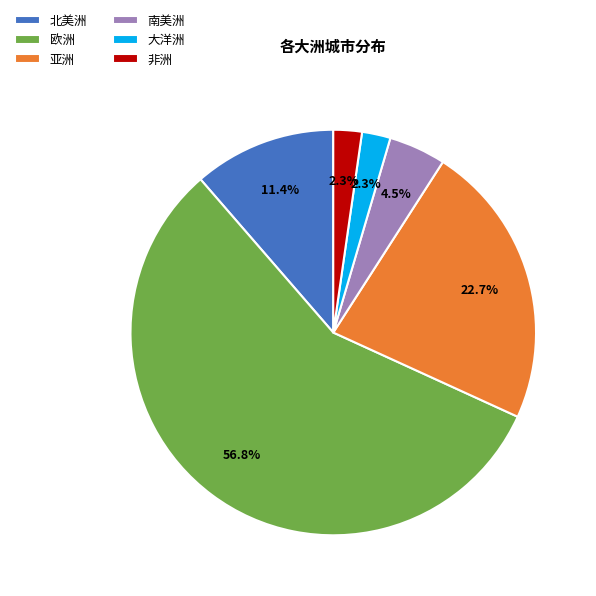

What percentage is NOT represented by 北美洲?

88.6%